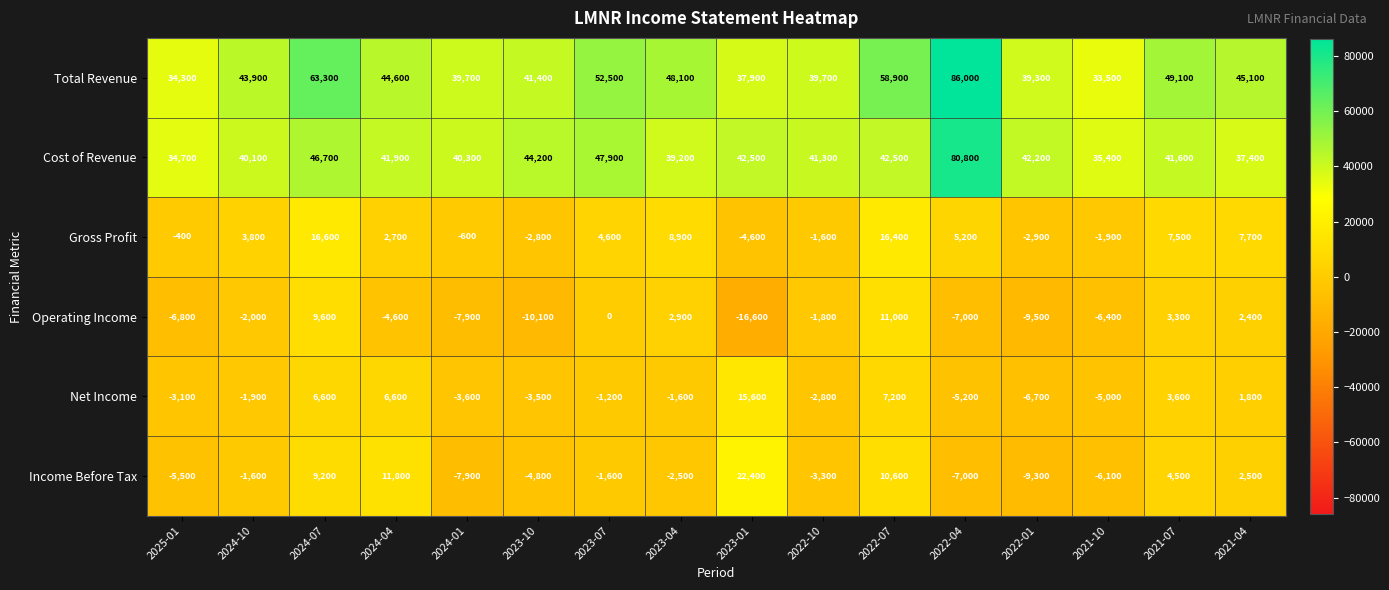

How many values in Net Income are above zero?

6